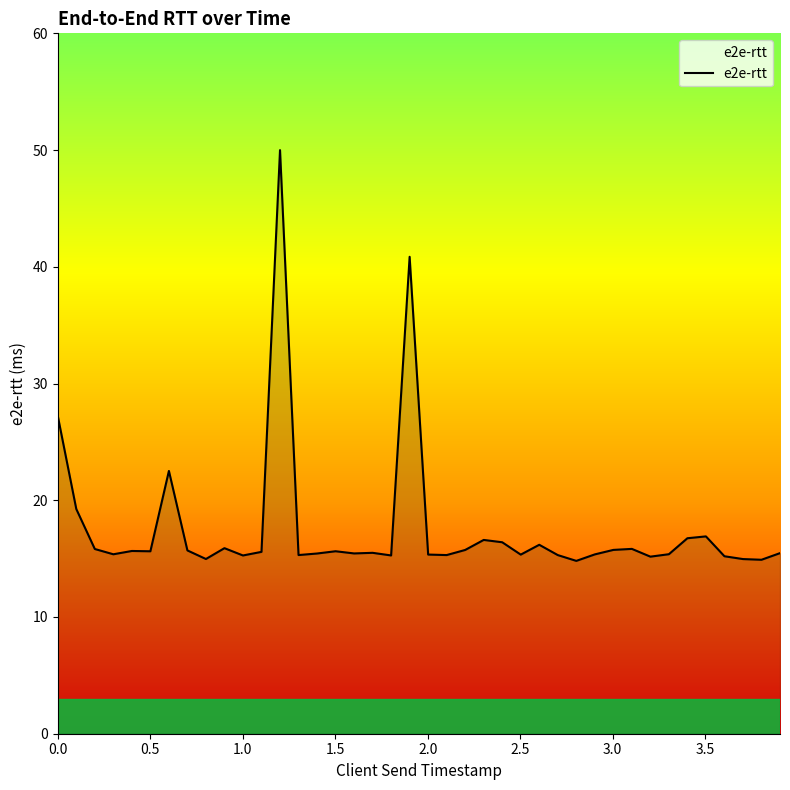

What is the greatest value displayed?

50.0